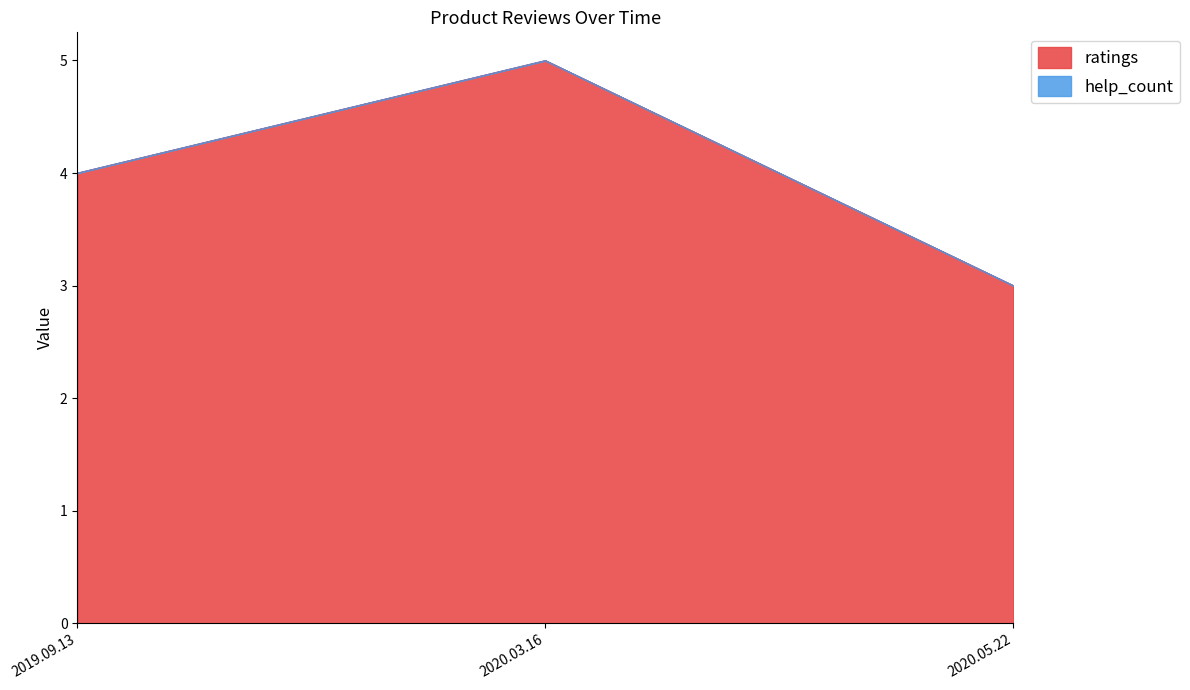

What is the sum of all values?

12